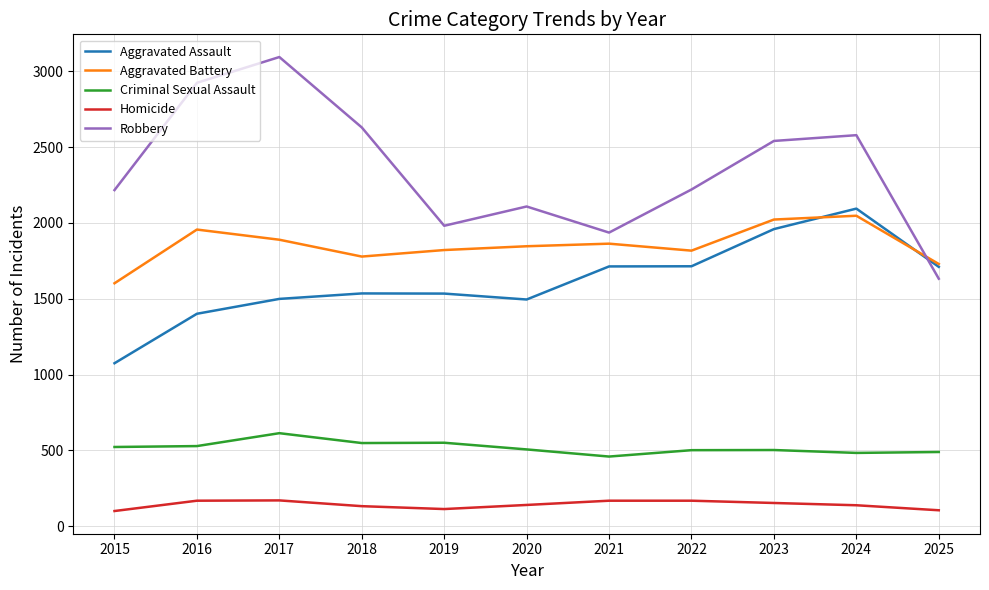

At which category does Aggravated Battery reach its first local valley?

2018